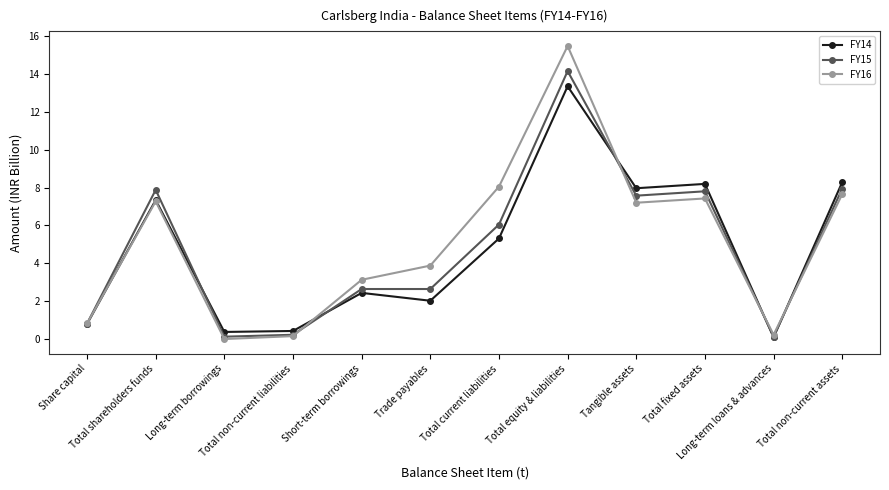

Between Total shareholders funds and Total non-current assets, which series saw the biggest shift?

FY14